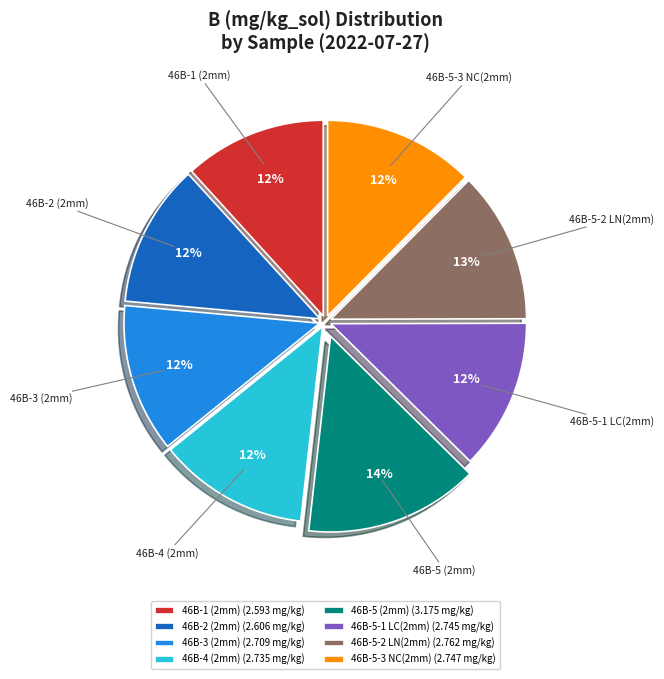

True or false: 46B-1 (2mm) accounts for 12% of the total.

True